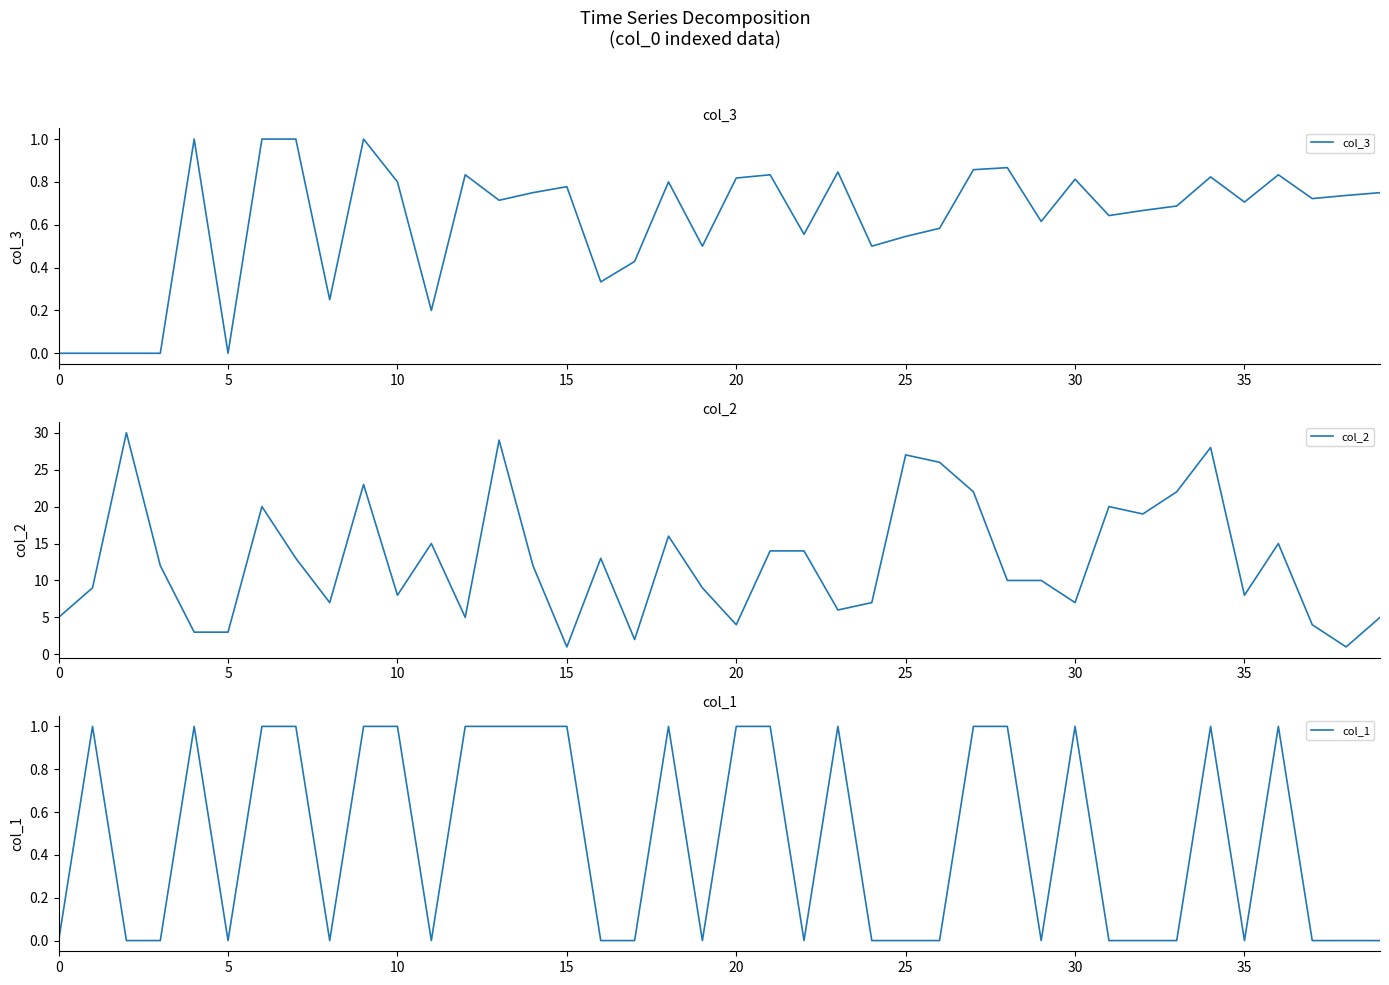

True or false: col_2 and col_1 cross at least once.

False